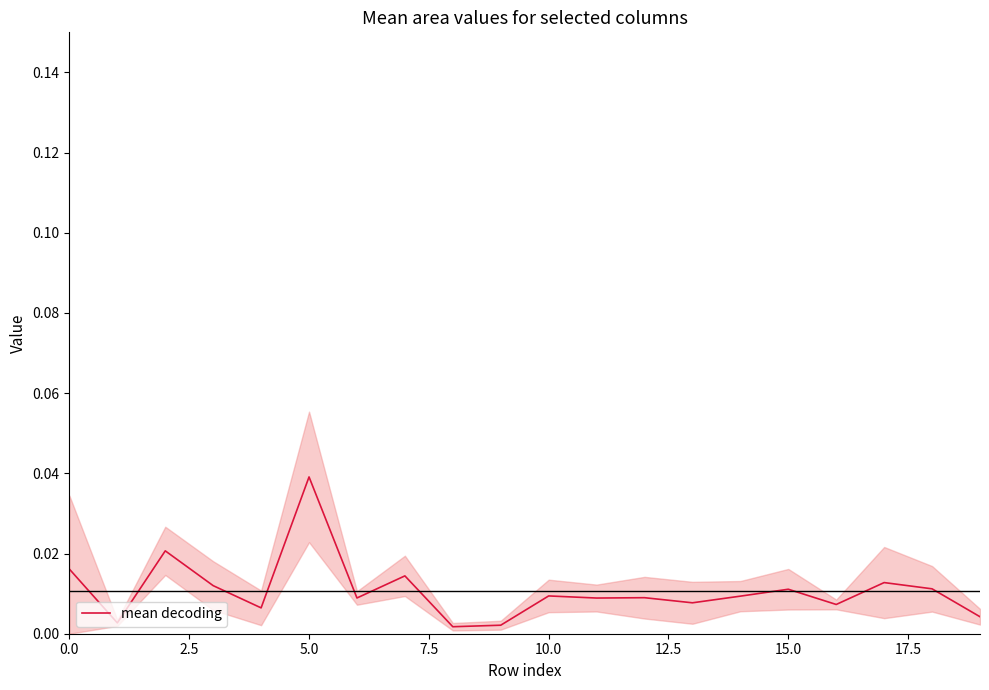

How many interior local peaks (higher than both neighbors) does the data have?

7